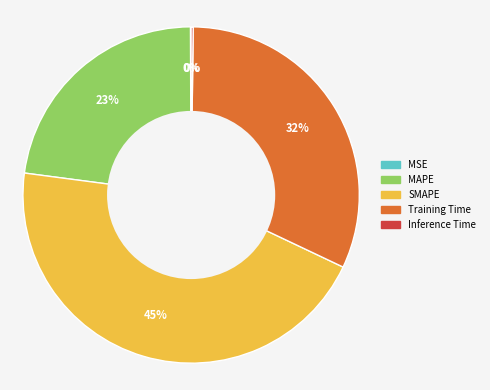

True or false: MAPE accounts for 38% of the total.

False